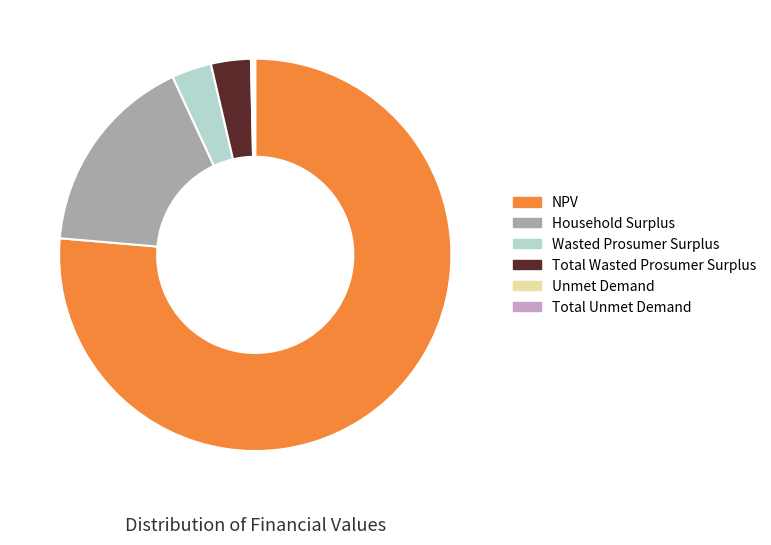

Do NPV and Wasted Prosumer Surplus together represent more than half of the pie?

Yes